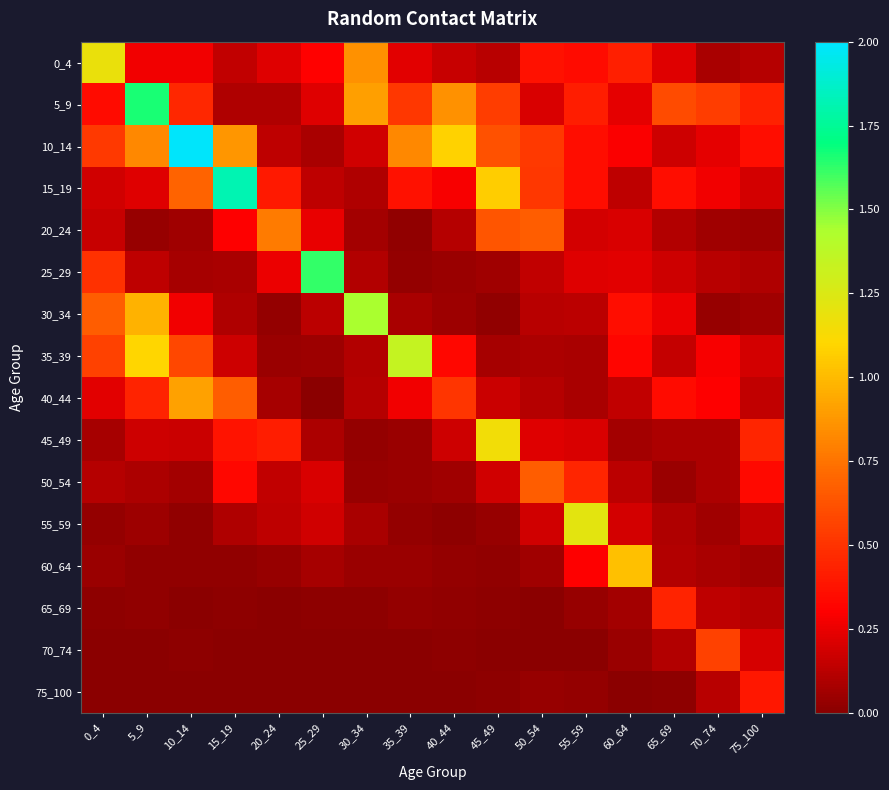

How many series are shown in this chart?

16